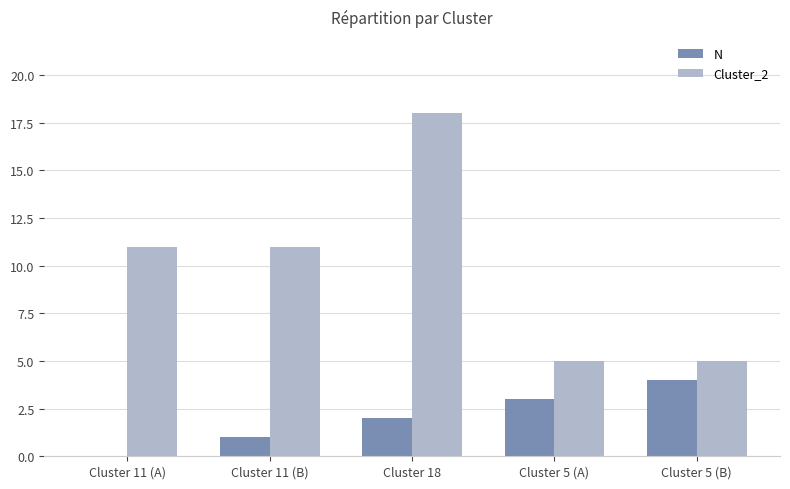

How many groups of bars are there?

5